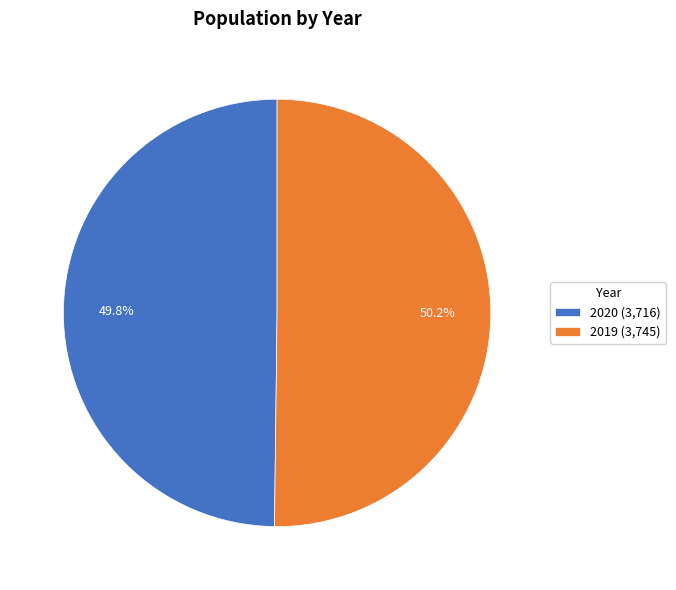

Combined, do 2020 and 2019 account for over 50%?

Yes